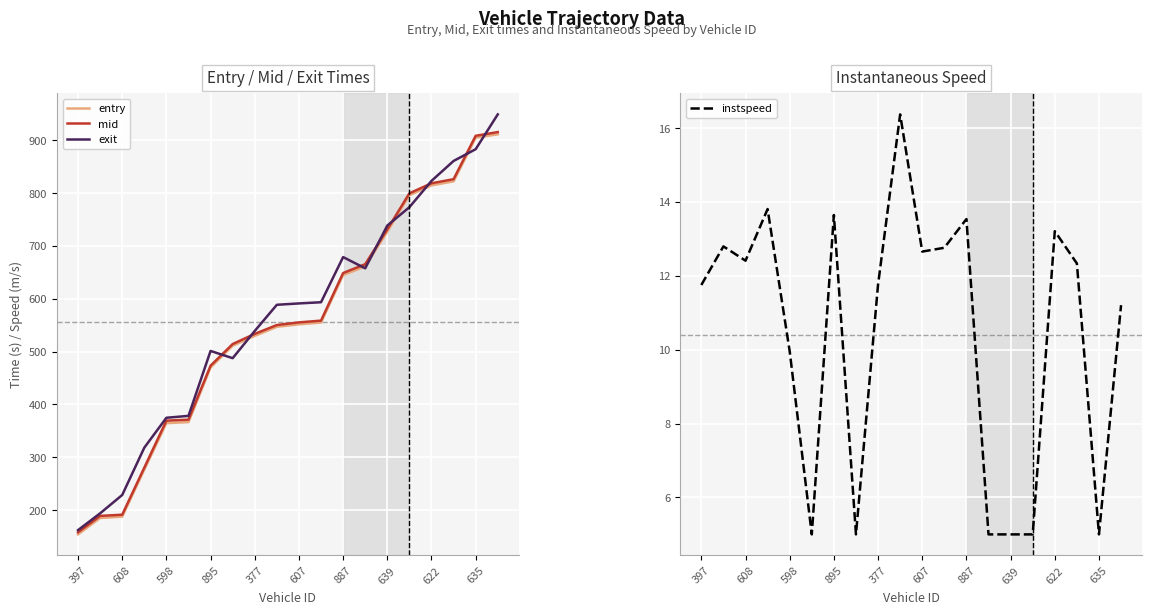

At which label does exit first exceed 590?

607